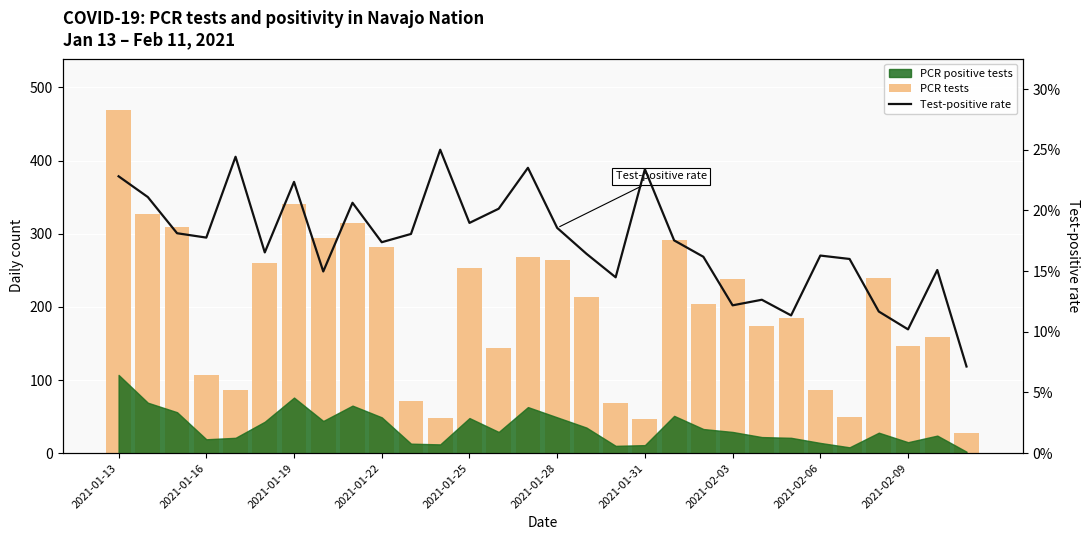

How many values in the PCR tests series exceed 213?

14